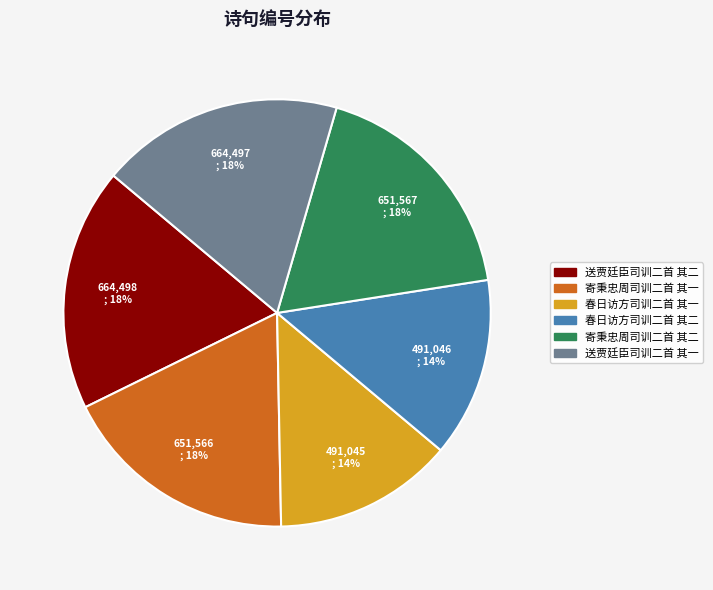

Between 寄秉忠周司训二首 其二 and 春日访方司训二首 其二, which is larger?

寄秉忠周司训二首 其二